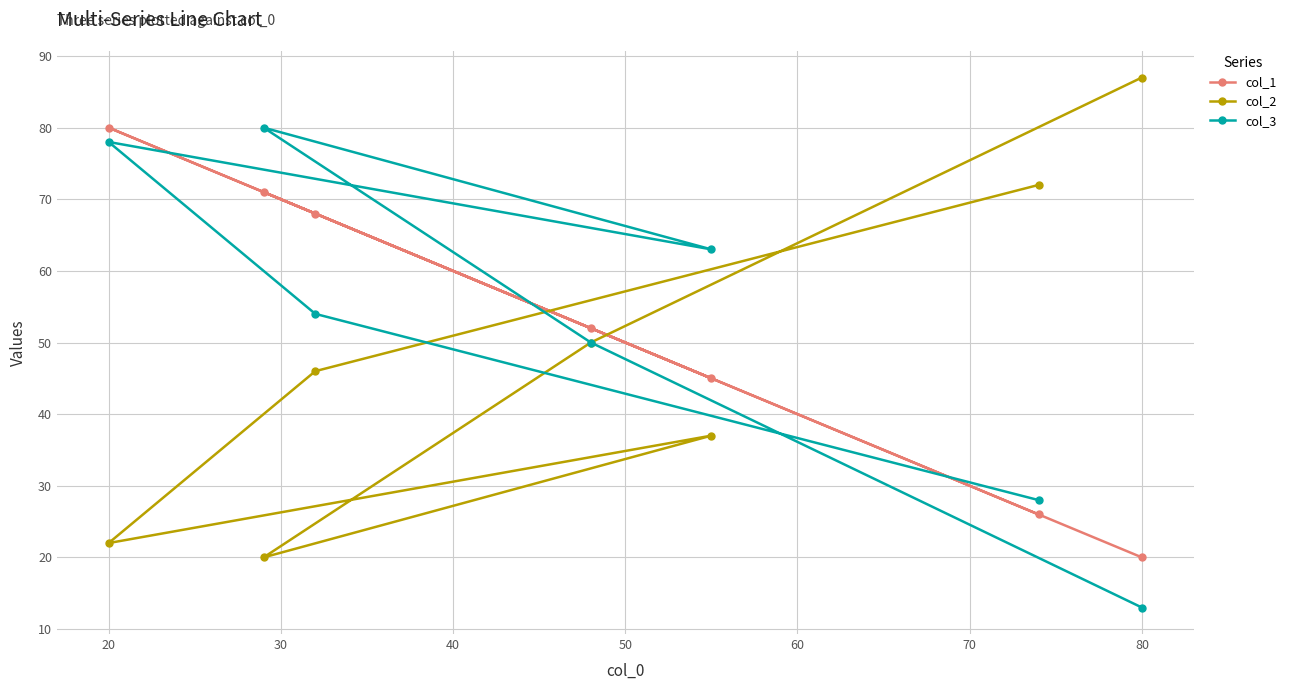

Does the chart display data point markers on the line(s)?

Yes